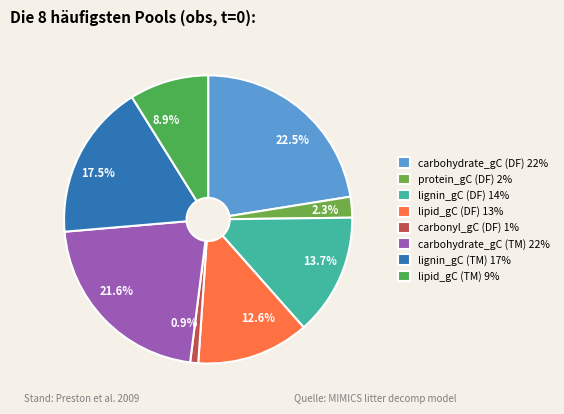

Which has a higher value, 21.6% or 12.6%?

21.6%